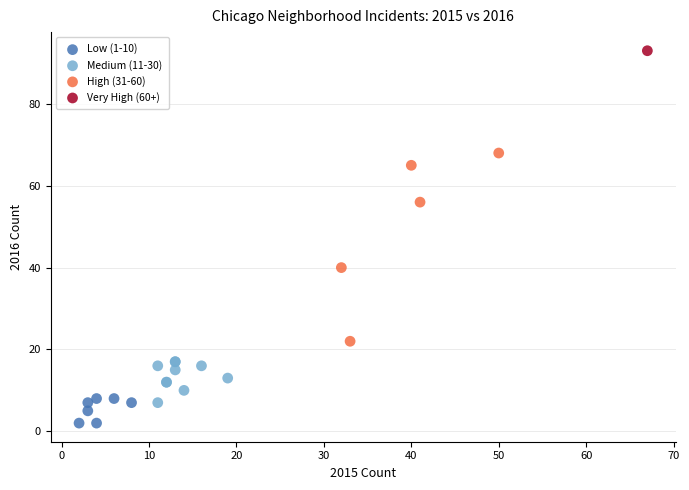

Which series contains the lowest Y value?

Low (1-10)